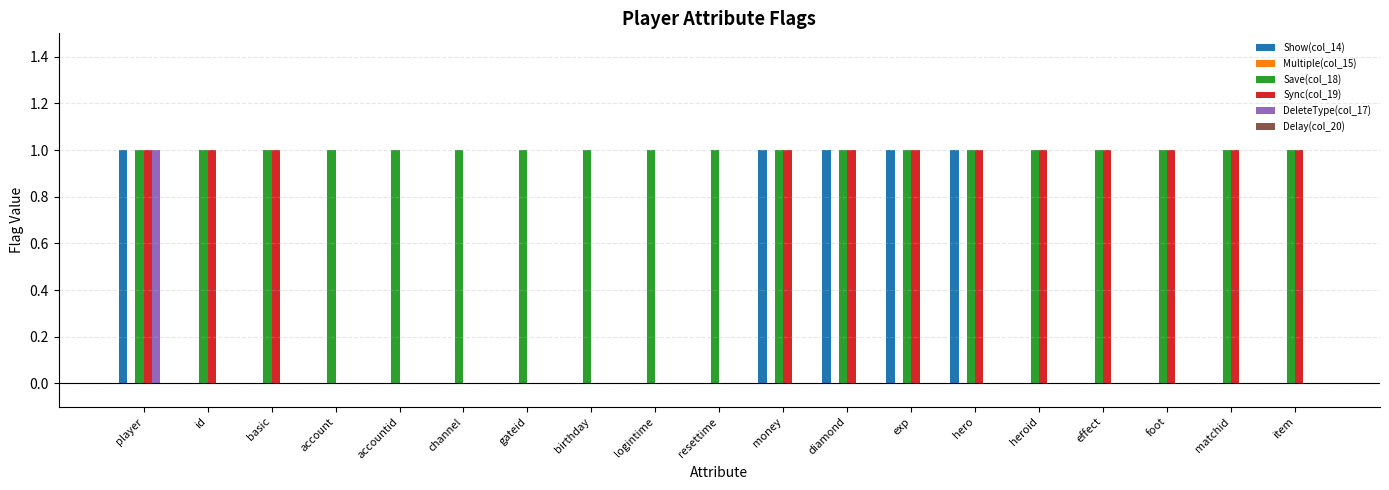

The Show(col_14) series shows 1 at accountid. True or false?

False